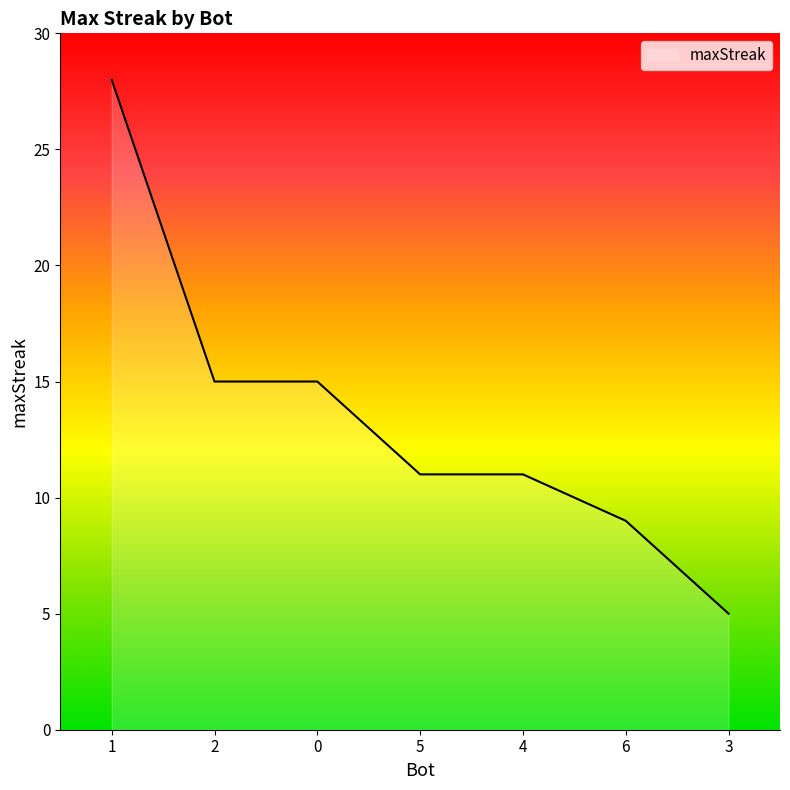

What is the difference between the maximum and minimum values?

23